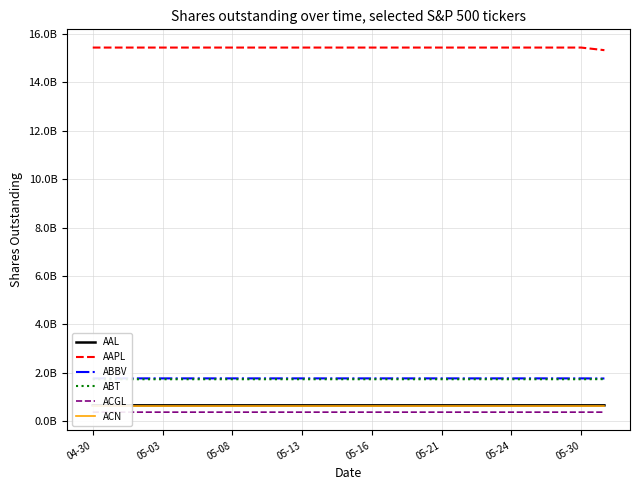

What is the difference between the maximum and second lowest values in the ABT series?

4450000